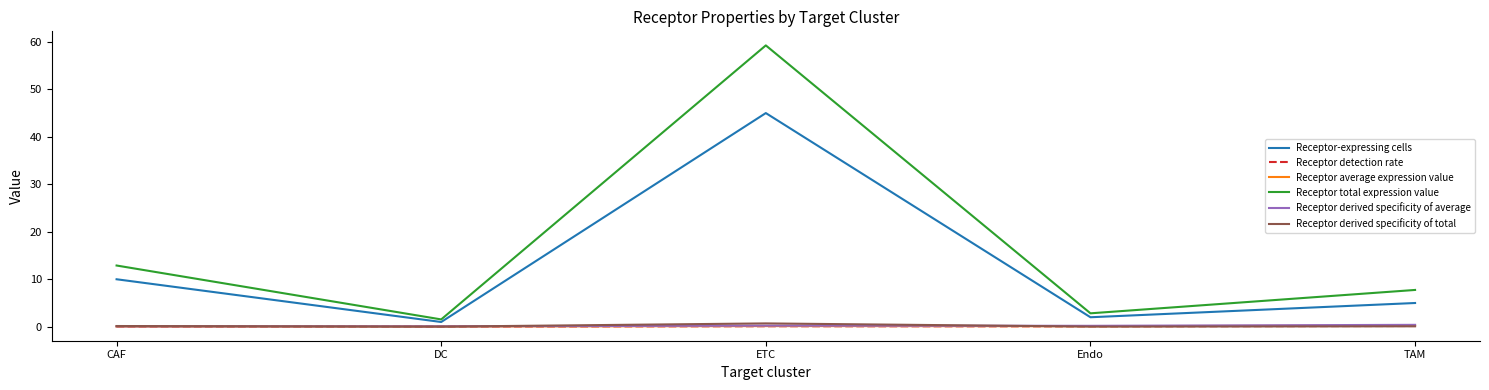

True or false: Receptor derived specificity of average and Receptor total expression value intersect in this chart.

False